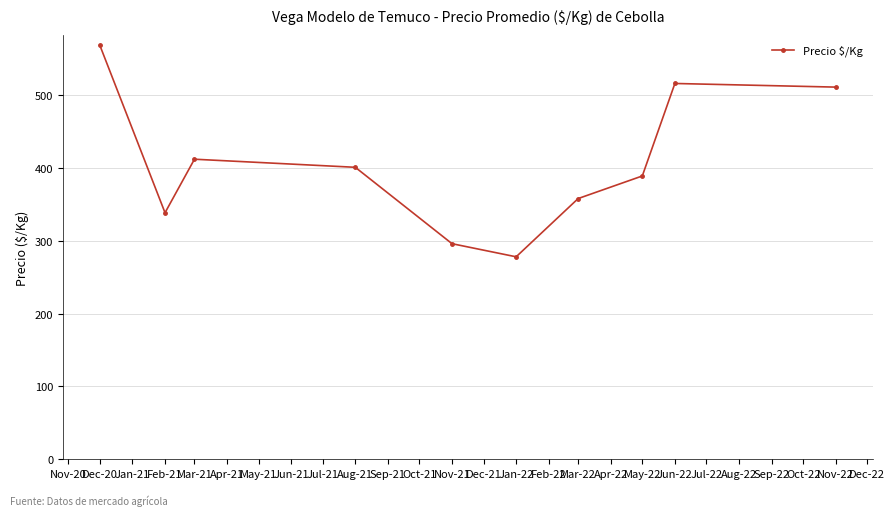

What is the difference between the maximum and second lowest values?

272.4